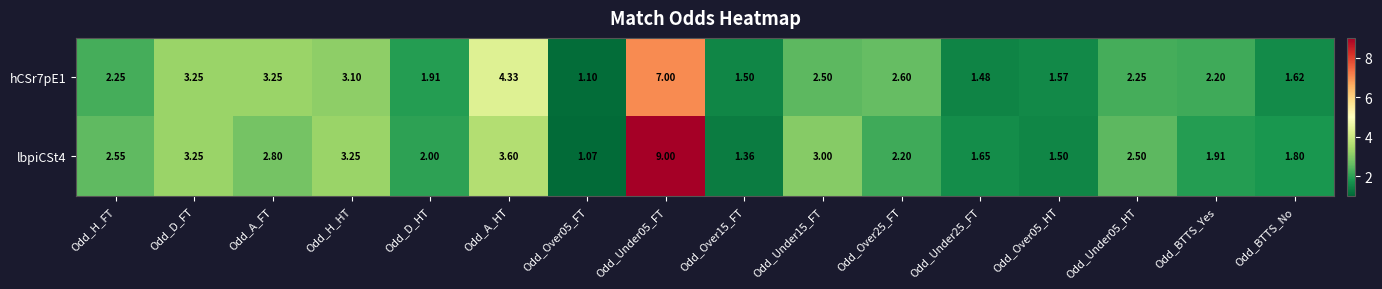

Which series has the largest range (max minus min)?

lbpiCSt4